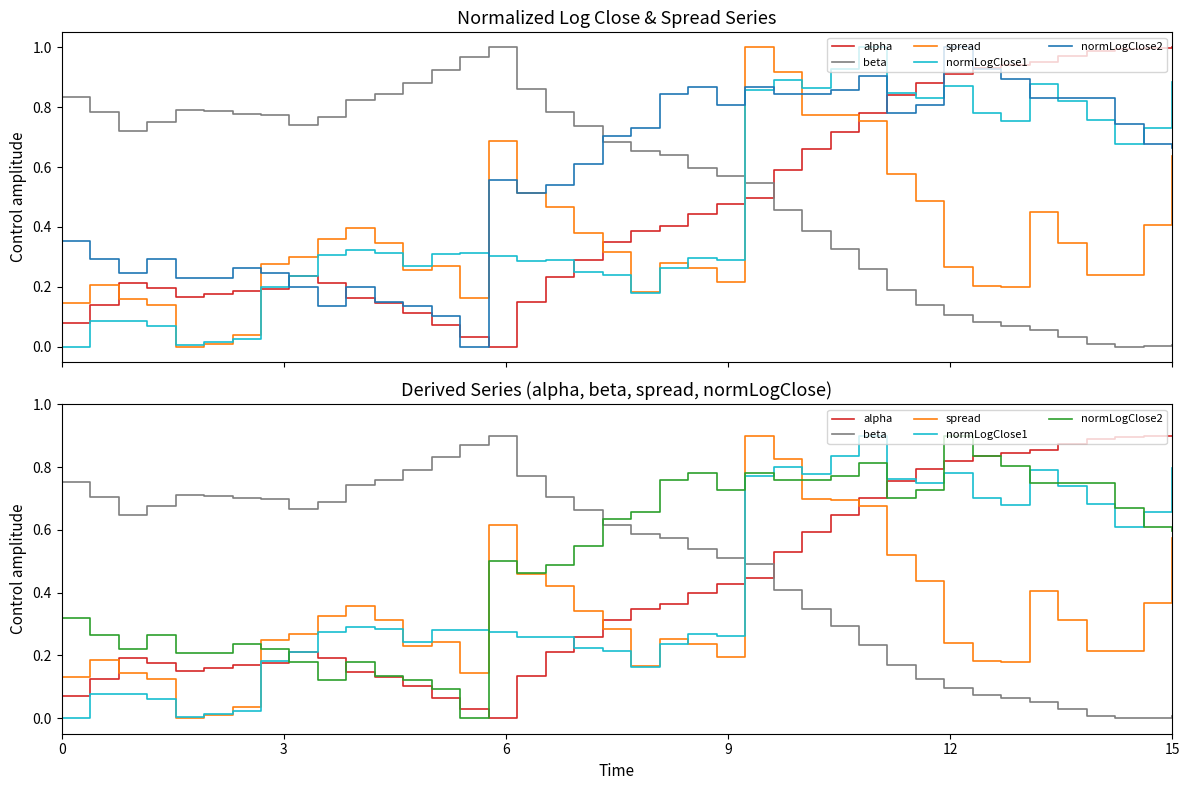

Which series has the largest total across all categories?

normLogClose2